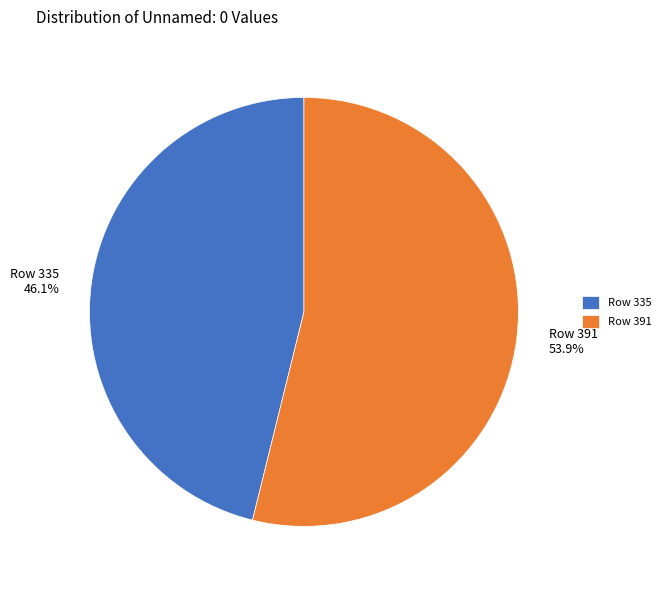

Is the sum of Row 335 and Row 391 greater than half?

Yes